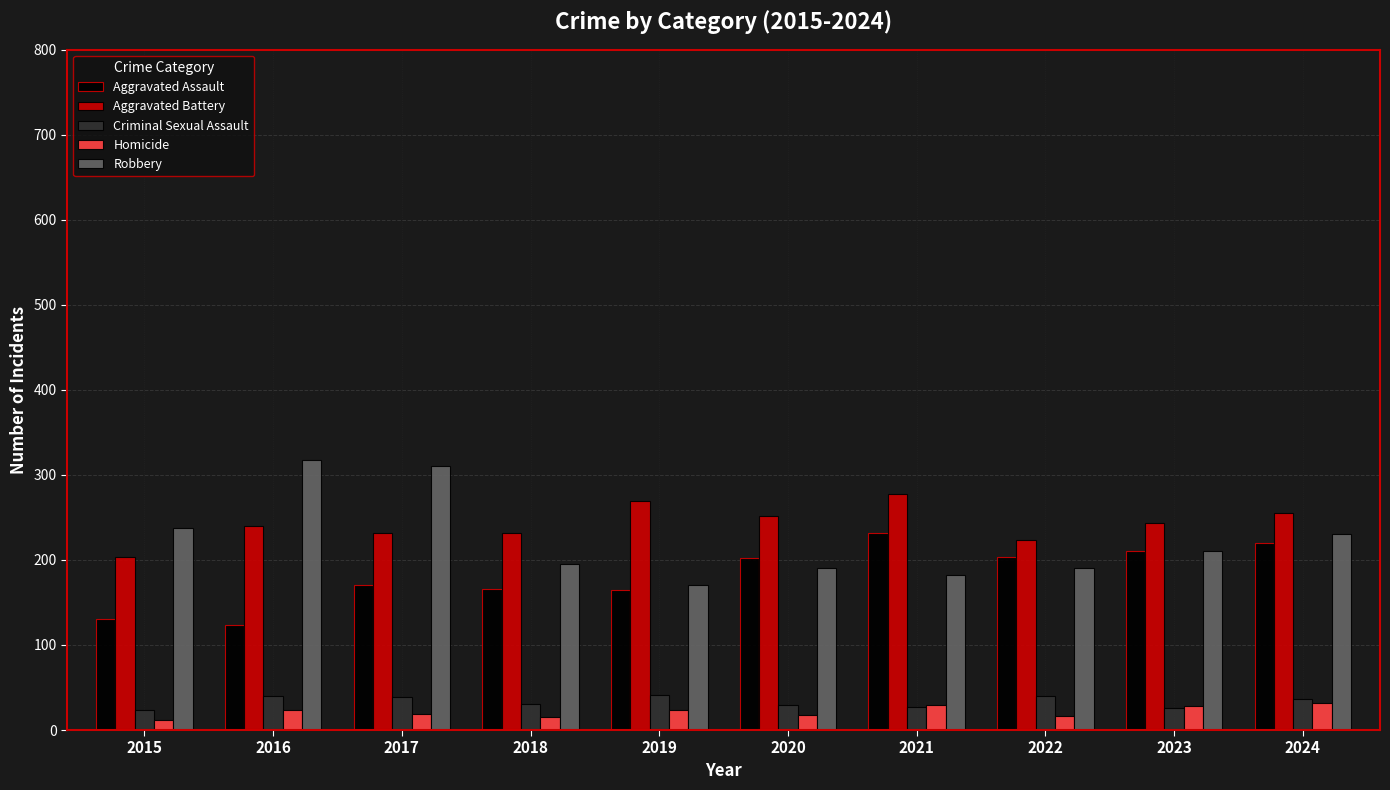

What is the difference between the maximum and minimum values in the Aggravated Assault series?

109